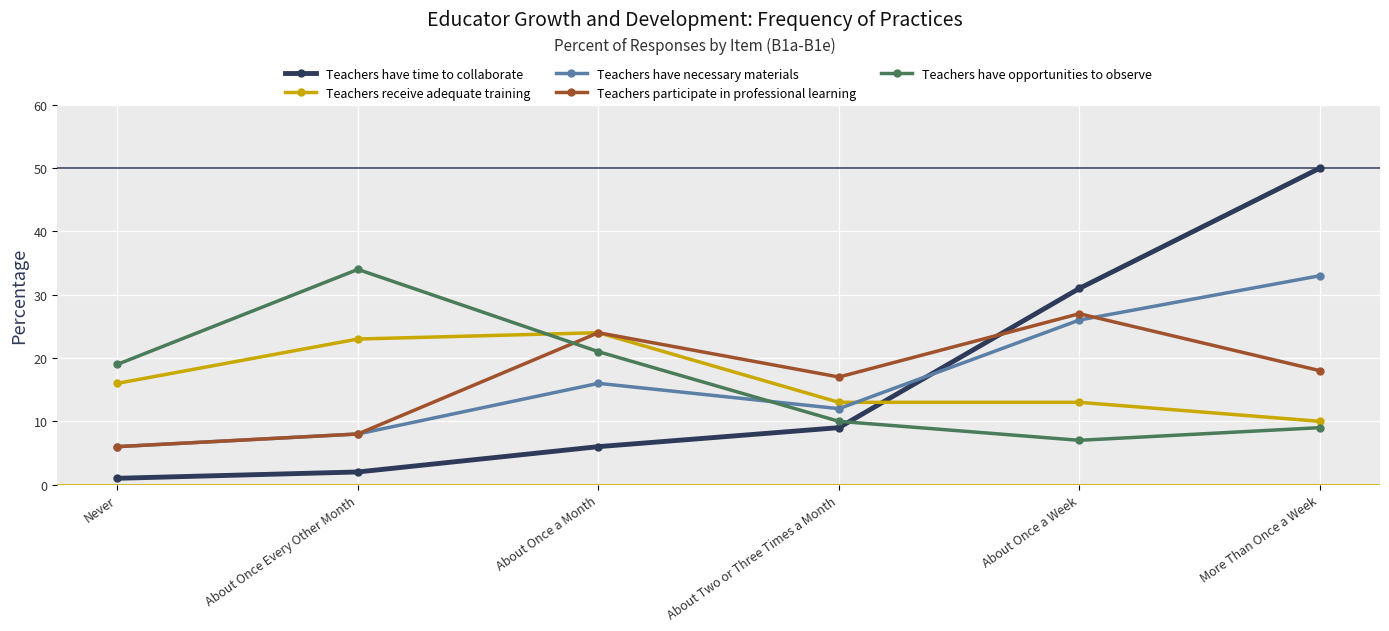

After their last crossing, which series has the higher values: Teachers have time to collaborate or Teachers receive adequate training?

Teachers have time to collaborate